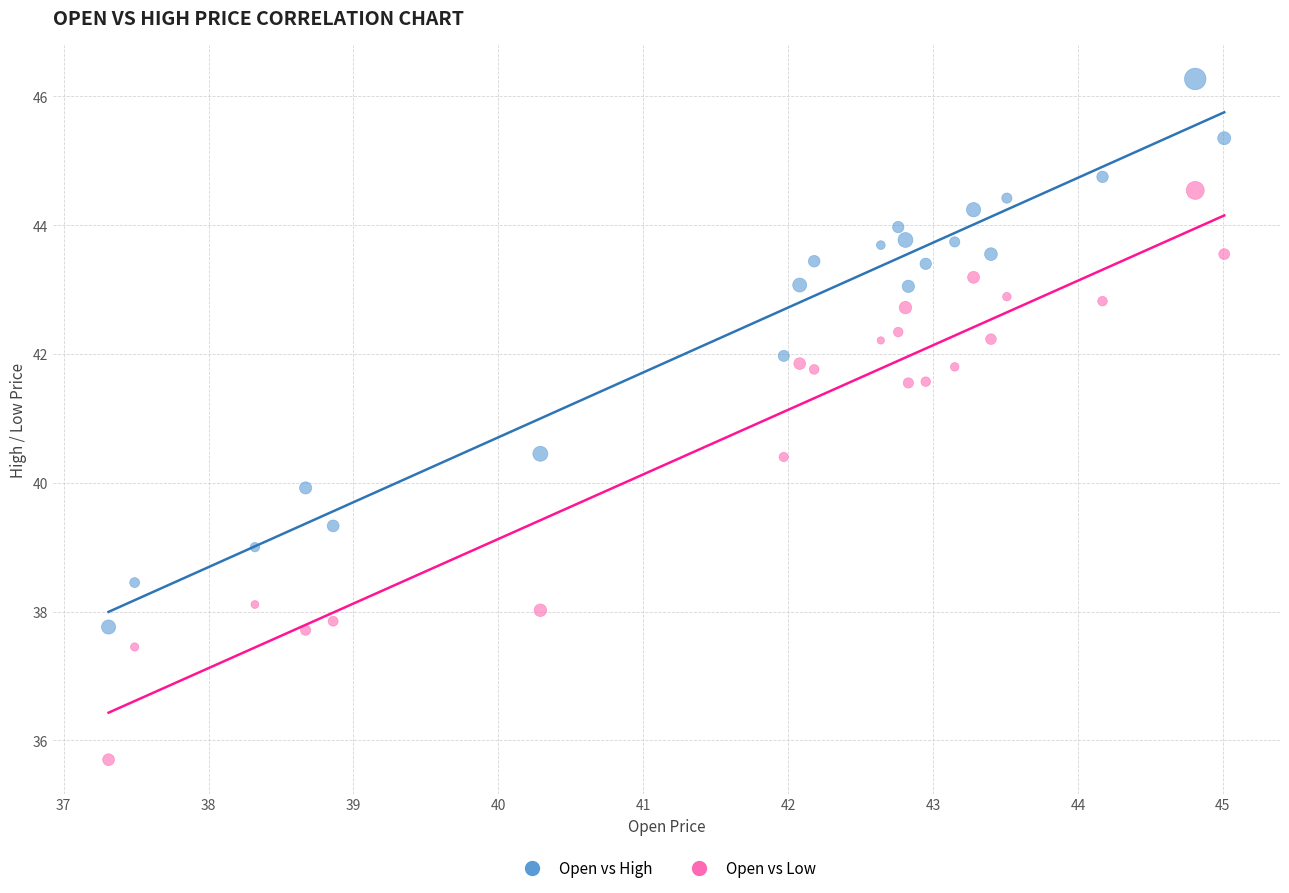

What is the X range (max minus min) for the scatter plot?

7.7